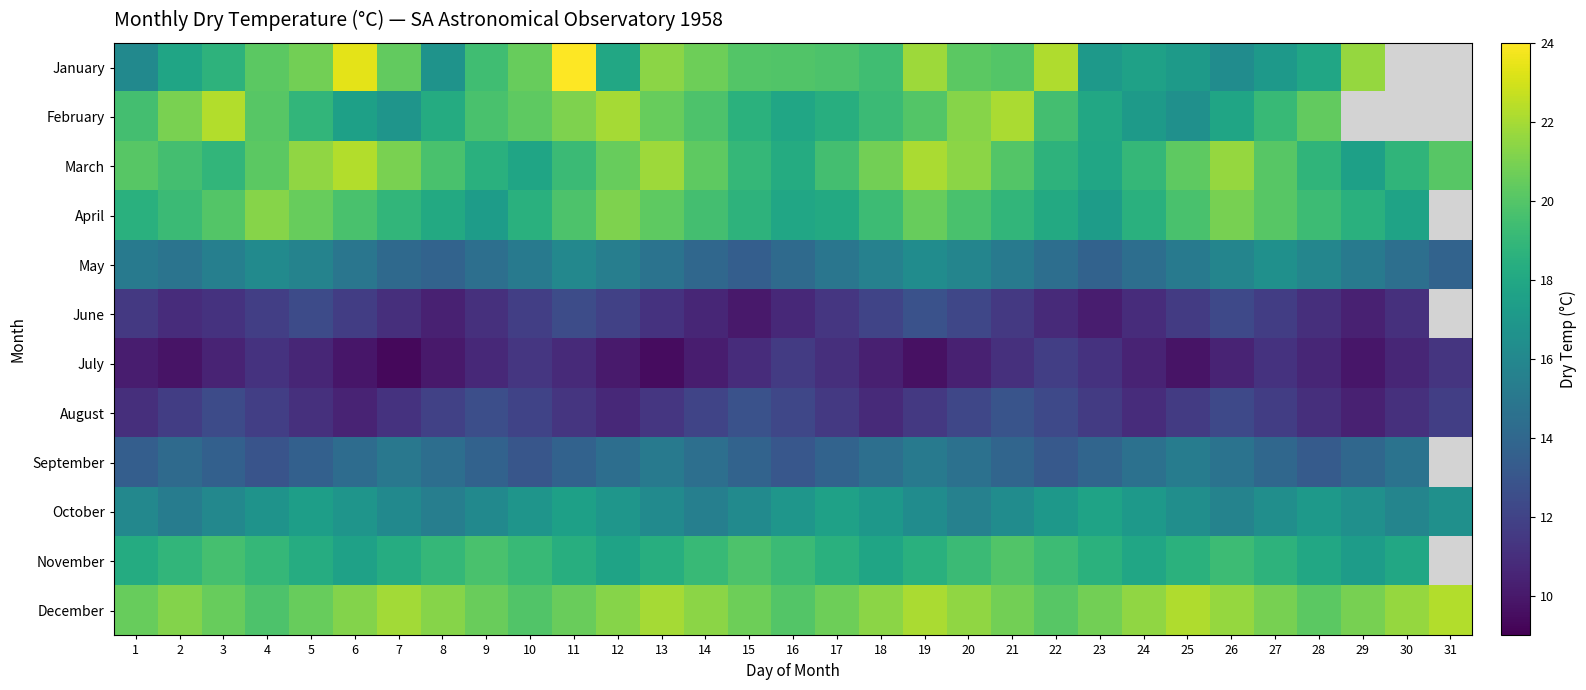

At which label does September first exceed 14?

2